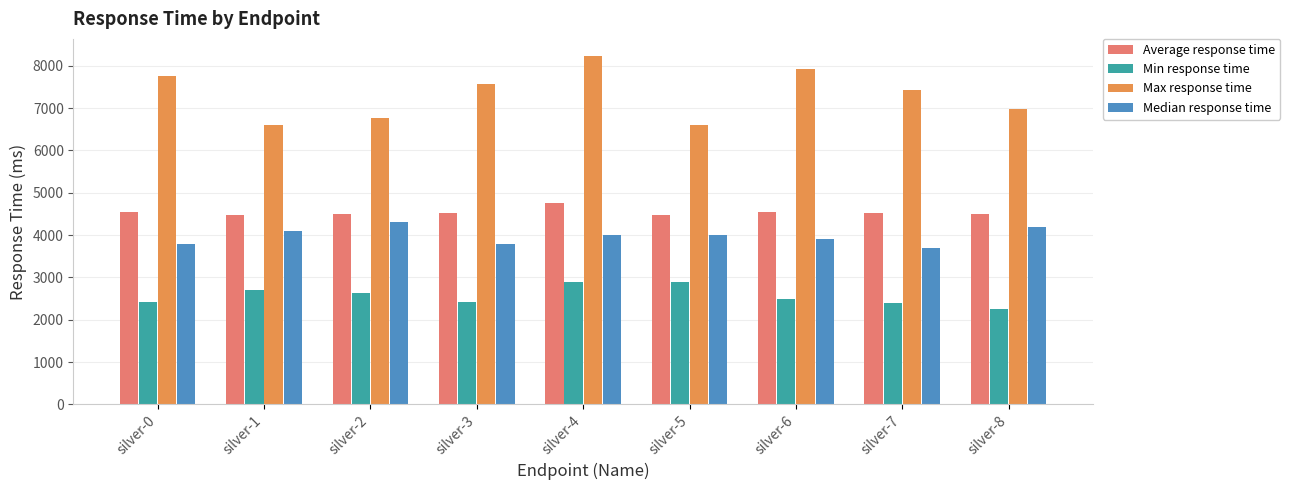

What is the difference between the maximum and minimum values in the Max response time series?

1625